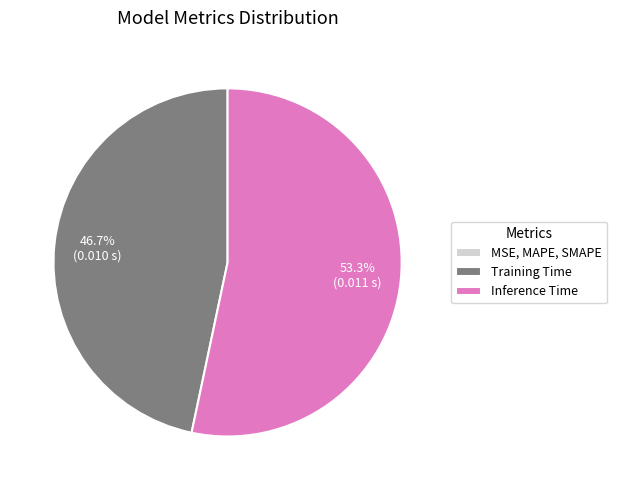

What is the majority slice?

Inference Time